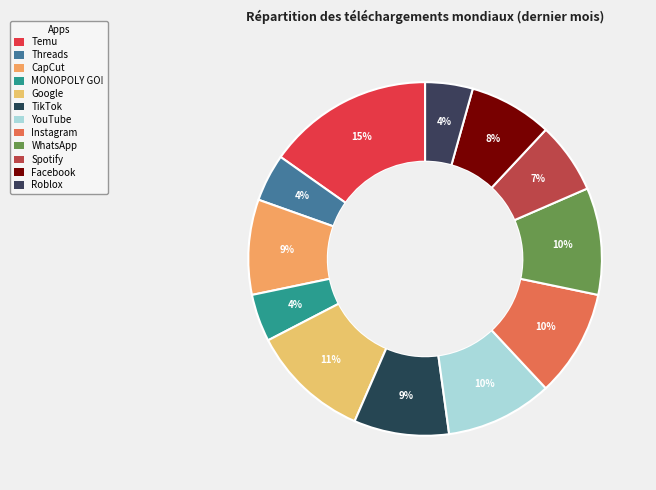

Rank the categories by value from lowest to highest.

Threads, MONOPOLY GO!, Roblox, Spotify, Facebook, CapCut, TikTok, YouTube, Instagram, WhatsApp, Google, Temu